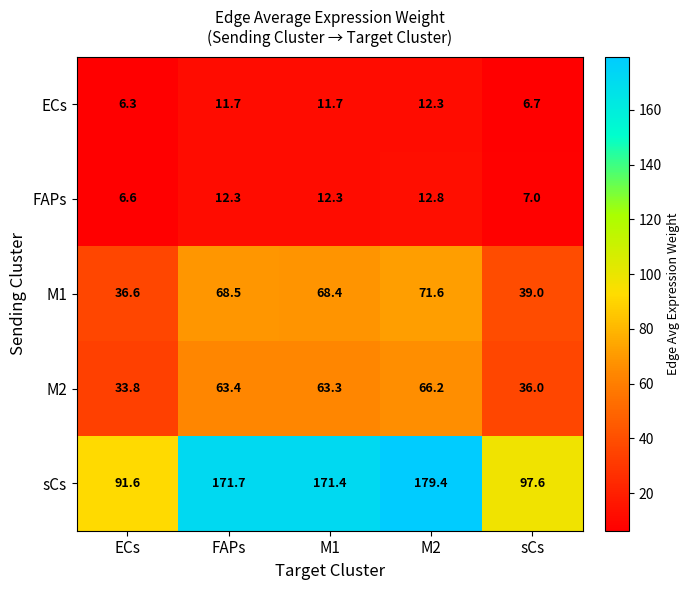

What is the spread (max minus min) of values at ECs?

85.3